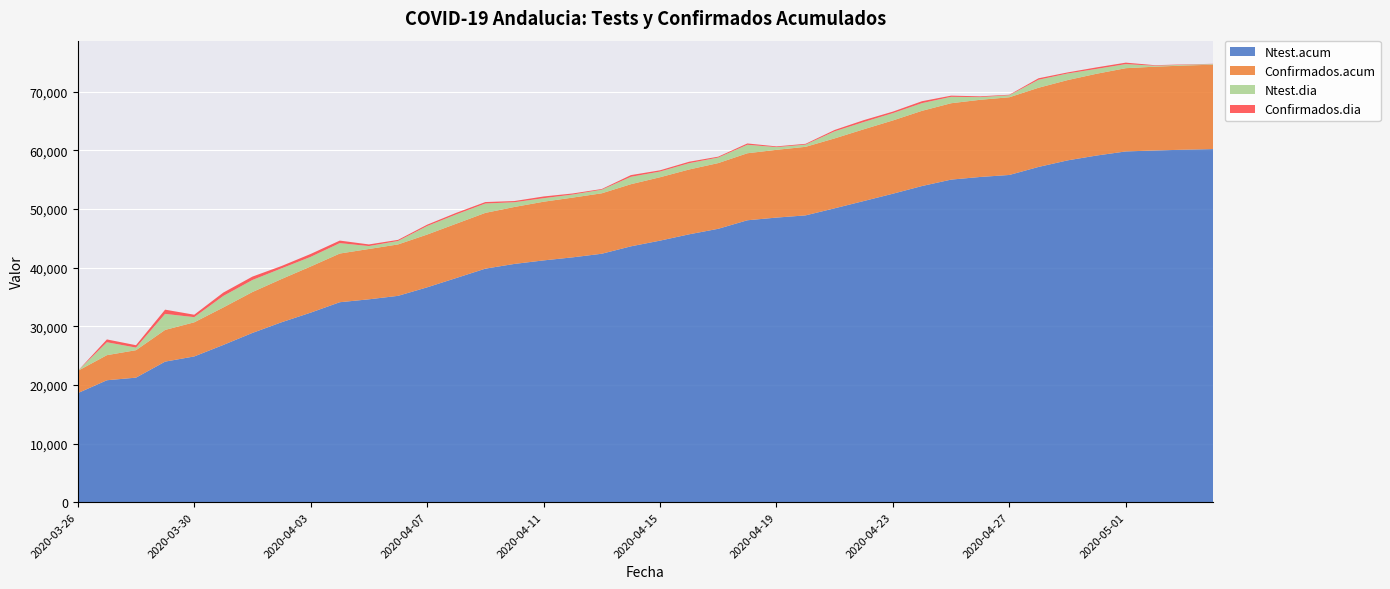

Reading left to right, transcribe all the data shown in this chart.

Ntest.acum: 2020-03-26=18592	2020-03-27=20791	2020-03-28=21235	2020-03-29=23967	2020-03-30=24850	2020-03-31=26813	2020-04-01=28863	2020-04-02=30679	2020-04-03=32320	2020-04-04=34096	2020-04-05=34592	2020-04-06=35182	2020-04-07=36635	2020-04-08=38223	2020-04-09=39820	2020-04-10=40628	2020-04-11=41227	2020-04-12=41749	2020-04-13=42363	2020-04-14=43625	2020-04-15=44598	2020-04-16=45675	2020-04-17=46618	2020-04-18=48070	2020-04-19=48527	2020-04-20=48905	2020-04-21=50113	2020-04-22=51352	2020-04-23=52600	2020-04-24=53910	2020-04-25=55004	2020-04-26=55455	2020-04-27=55796	2020-04-28=57162	2020-04-29=58284	2020-04-30=59112	2020-05-01=59808	2020-05-02=59971	2020-05-03=60104	2020-05-04=60207
Confirmados.acum: 2020-03-26=3793	2020-03-27=4277	2020-03-28=4682	2020-03-29=5405	2020-03-30=5818	2020-03-31=6392	2020-04-01=6972	2020-04-02=7374	2020-04-03=7869	2020-04-04=8301	2020-04-05=8581	2020-04-06=8767	2020-04-07=8997	2020-04-08=9261	2020-04-09=9510	2020-04-10=9712	2020-04-11=10006	2020-04-12=10187	2020-04-13=10306	2020-04-14=10595	2020-04-15=10807	2020-04-16=11053	2020-04-17=11204	2020-04-18=11425	2020-04-19=11555	2020-04-20=11689	2020-04-21=11921	2020-04-22=12237	2020-04-23=12495	2020-04-24=12824	2020-04-25=13023	2020-04-26=13160	2020-04-27=13250	2020-04-28=13501	2020-04-29=13688	2020-04-30=13946	2020-05-01=14195	2020-05-02=14287	2020-05-03=14349	2020-05-04=14394
Ntest.dia: 2020-03-26=0	2020-03-27=2199	2020-03-28=444	2020-03-29=2732	2020-03-30=883	2020-03-31=1963	2020-04-01=2050	2020-04-02=1816	2020-04-03=1641	2020-04-04=1776	2020-04-05=496	2020-04-06=590	2020-04-07=1453	2020-04-08=1588	2020-04-09=1597	2020-04-10=808	2020-04-11=599	2020-04-12=522	2020-04-13=614	2020-04-14=1262	2020-04-15=973	2020-04-16=1077	2020-04-17=943	2020-04-18=1452	2020-04-19=457	2020-04-20=378	2020-04-21=1208	2020-04-22=1239	2020-04-23=1248	2020-04-24=1310	2020-04-25=1094	2020-04-26=451	2020-04-27=341	2020-04-28=1366	2020-04-29=1122	2020-04-30=828	2020-05-01=696	2020-05-02=163	2020-05-03=133	2020-05-04=103
Confirmados.dia: 2020-03-26=0	2020-03-27=484	2020-03-28=405	2020-03-29=723	2020-03-30=413	2020-03-31=574	2020-04-01=580	2020-04-02=402	2020-04-03=495	2020-04-04=432	2020-04-05=280	2020-04-06=186	2020-04-07=230	2020-04-08=264	2020-04-09=249	2020-04-10=202	2020-04-11=294	2020-04-12=181	2020-04-13=119	2020-04-14=289	2020-04-15=212	2020-04-16=246	2020-04-17=151	2020-04-18=221	2020-04-19=130	2020-04-20=134	2020-04-21=232	2020-04-22=316	2020-04-23=258	2020-04-24=329	2020-04-25=199	2020-04-26=137	2020-04-27=90	2020-04-28=251	2020-04-29=187	2020-04-30=258	2020-05-01=249	2020-05-02=92	2020-05-03=62	2020-05-04=45